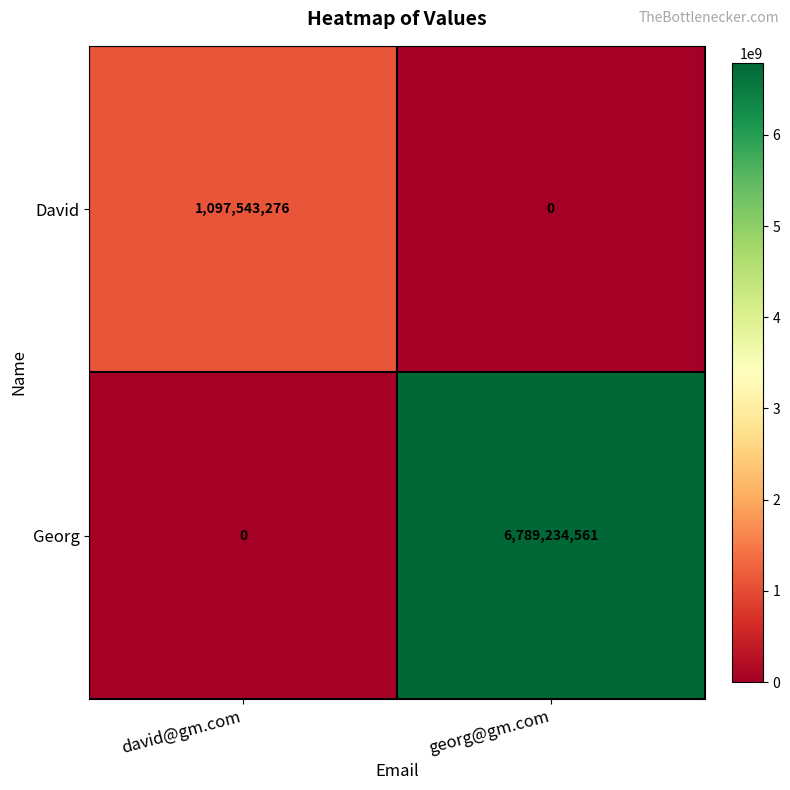

What is the greatest value displayed?

6789234561